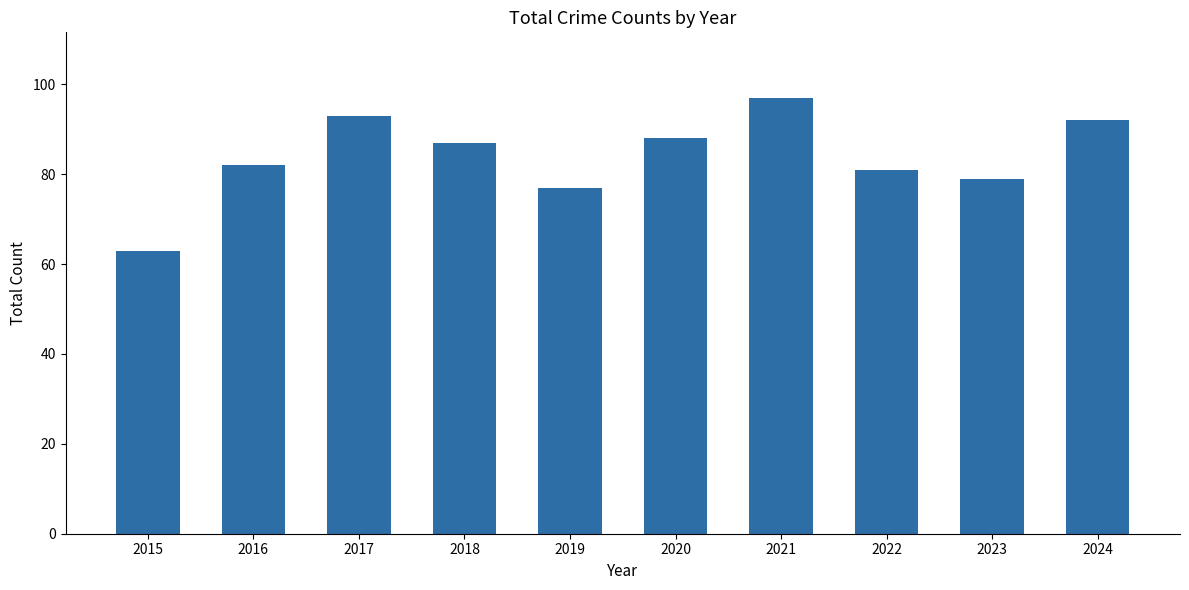

Which label corresponds to the largest value in the chart?

2021